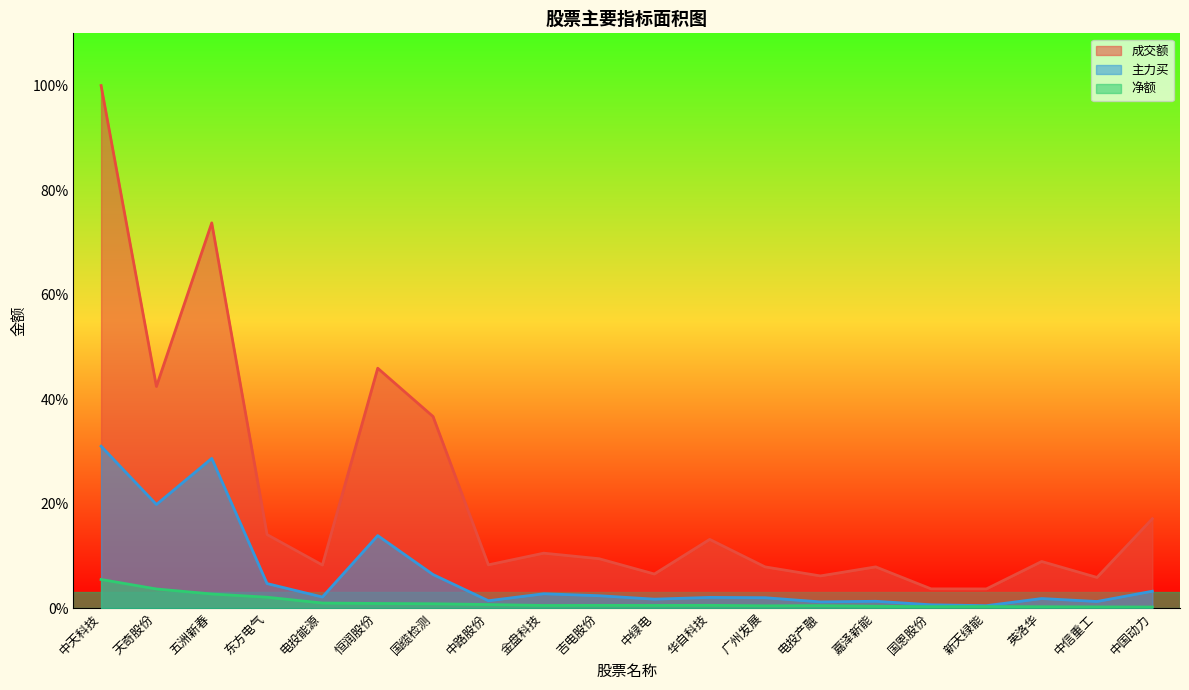

What position from the right is 中天科技?

20